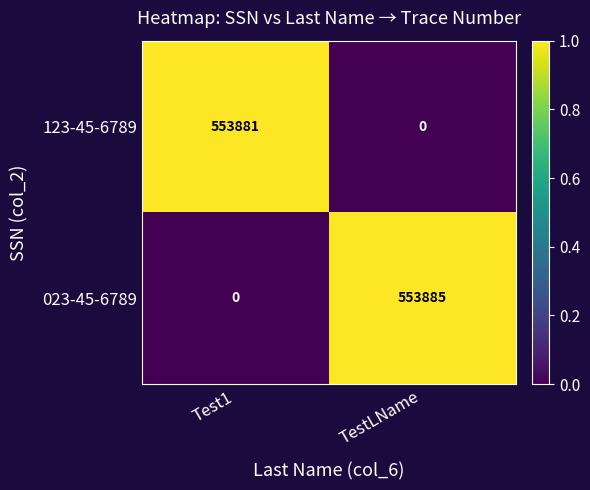

Which series has the largest total across all categories?

023-45-6789